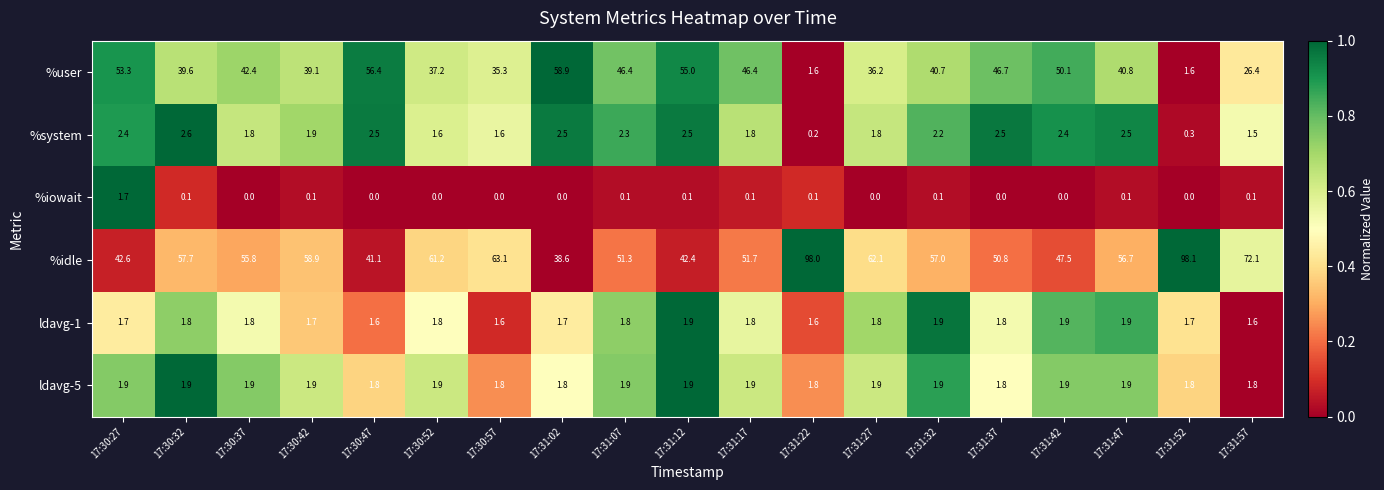

Where does the %idle series first go above 56?

17:30:32